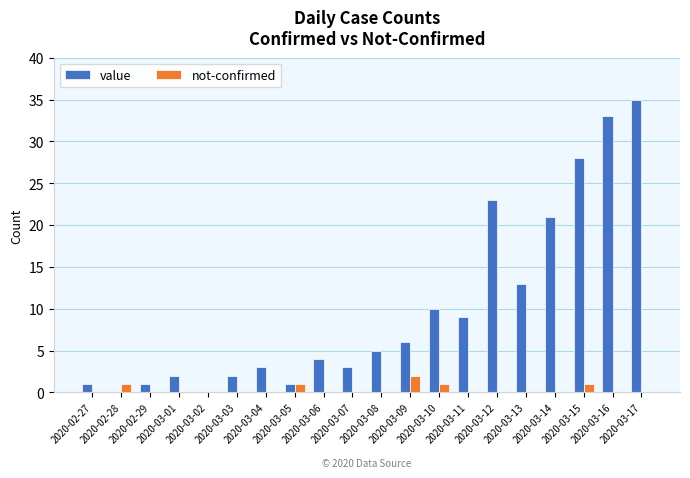

What is the maximum value shown in the chart?

35